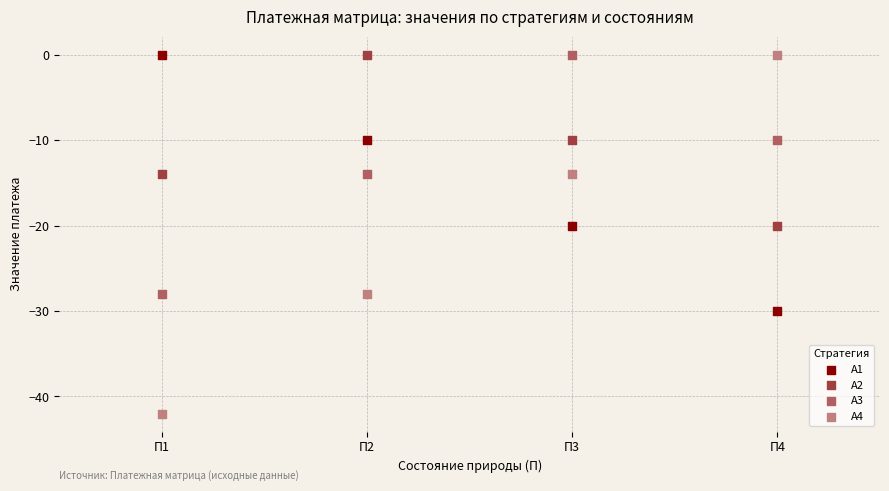

Which series has the largest Y range (max minus min)?

А4